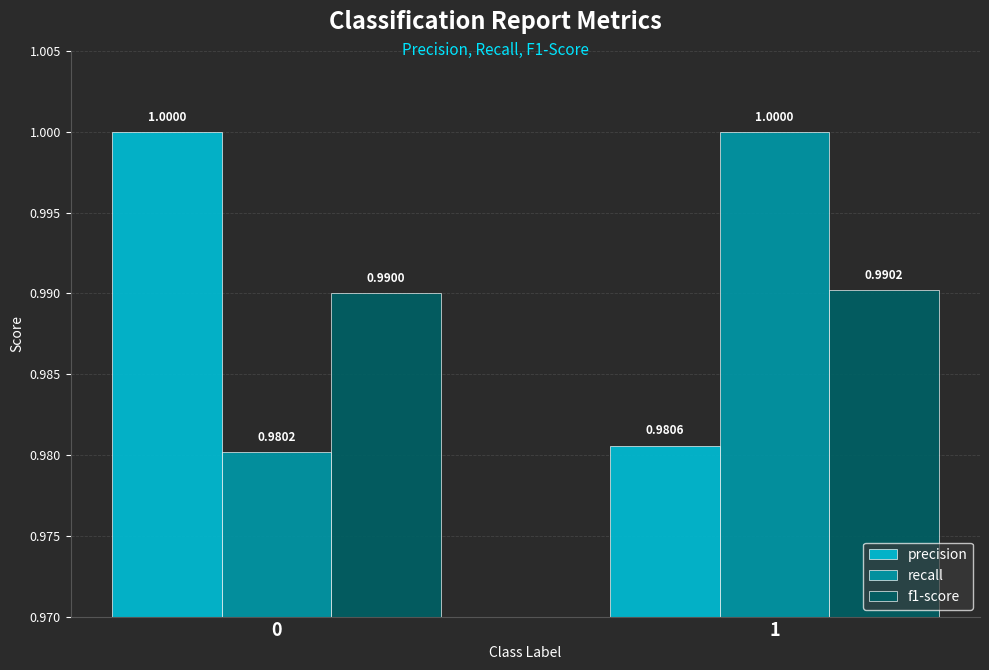

What are all the series names shown in the legend?

precision, recall, f1-score